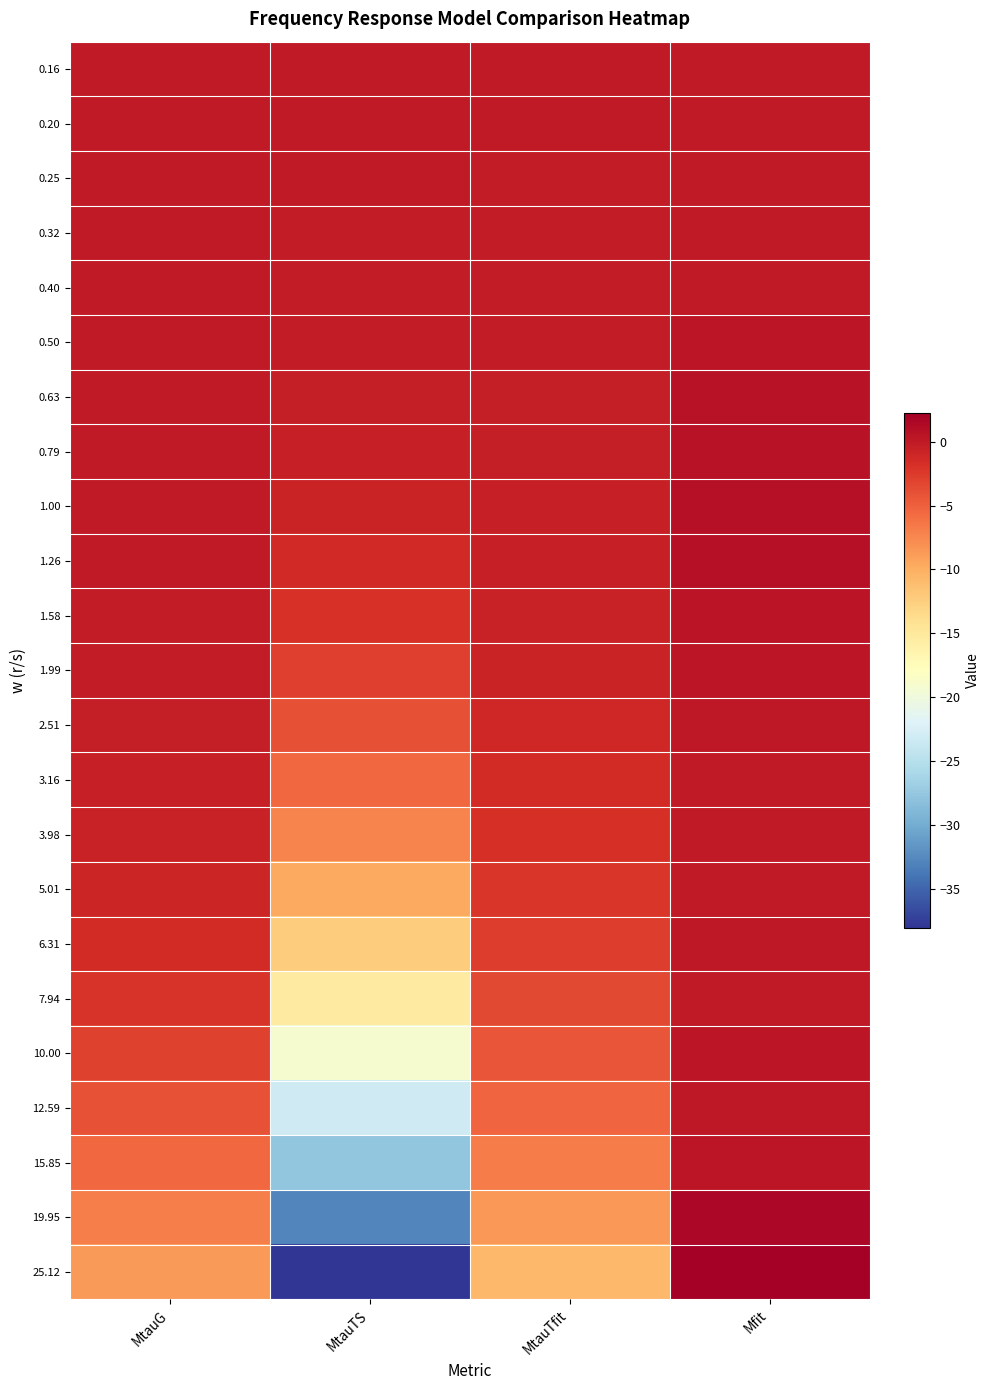

Reading left to right, extract all data points from this chart.

0.16: MtauG=-0.0	MtauTS=-0.0	MtauTfit=-0.1	Mfit=0.0
0.20: MtauG=-0.0	MtauTS=-0.0	MtauTfit=-0.1	Mfit=0.0
0.25: MtauG=-0.0	MtauTS=-0.1	MtauTfit=-0.1	Mfit=0.0
0.32: MtauG=-0.0	MtauTS=-0.1	MtauTfit=-0.1	Mfit=0.0
0.40: MtauG=-0.0	MtauTS=-0.1	MtauTfit=-0.2	Mfit=0.0
0.50: MtauG=-0.0	MtauTS=-0.2	MtauTfit=-0.2	Mfit=0.3
0.63: MtauG=-0.0	MtauTS=-0.4	MtauTfit=-0.3	Mfit=0.7
0.79: MtauG=-0.0	MtauTS=-0.5	MtauTfit=-0.3	Mfit=0.6
1.00: MtauG=-0.0	MtauTS=-0.8	MtauTfit=-0.4	Mfit=0.8
1.26: MtauG=-0.1	MtauTS=-1.3	MtauTfit=-0.5	Mfit=0.8
1.58: MtauG=-0.1	MtauTS=-1.9	MtauTfit=-0.7	Mfit=0.5
1.99: MtauG=-0.2	MtauTS=-2.8	MtauTfit=-0.9	Mfit=0.3
2.51: MtauG=-0.3	MtauTS=-4.0	MtauTfit=-1.1	Mfit=0.2
3.16: MtauG=-0.4	MtauTS=-5.5	MtauTfit=-1.4	Mfit=0.0
3.98: MtauG=-0.6	MtauTS=-7.3	MtauTfit=-1.7	Mfit=0.0
5.01: MtauG=-1.0	MtauTS=-9.6	MtauTfit=-2.2	Mfit=0.1
6.31: MtauG=-1.5	MtauTS=-12.2	MtauTfit=-2.7	Mfit=0.1
7.94: MtauG=-2.1	MtauTS=-15.4	MtauTfit=-3.4	Mfit=0.0
10.00: MtauG=-3.0	MtauTS=-19.0	MtauTfit=-4.3	Mfit=0.3
12.59: MtauG=-4.1	MtauTS=-23.2	MtauTfit=-5.4	Mfit=0.2
15.85: MtauG=-5.5	MtauTS=-27.8	MtauTfit=-6.8	Mfit=0.4
19.95: MtauG=-7.0	MtauTS=-32.8	MtauTfit=-8.6	Mfit=1.5
25.12: MtauG=-8.6	MtauTS=-38.1	MtauTfit=-10.8	Mfit=2.3